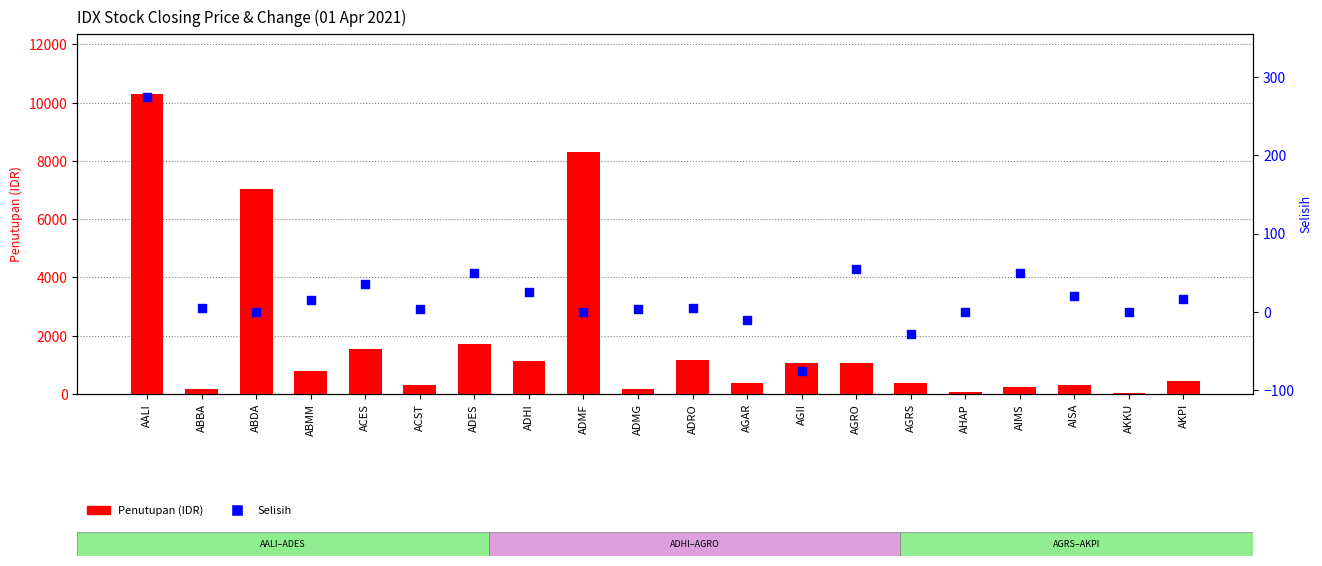

At which category is the sum across all series the highest?

AALI